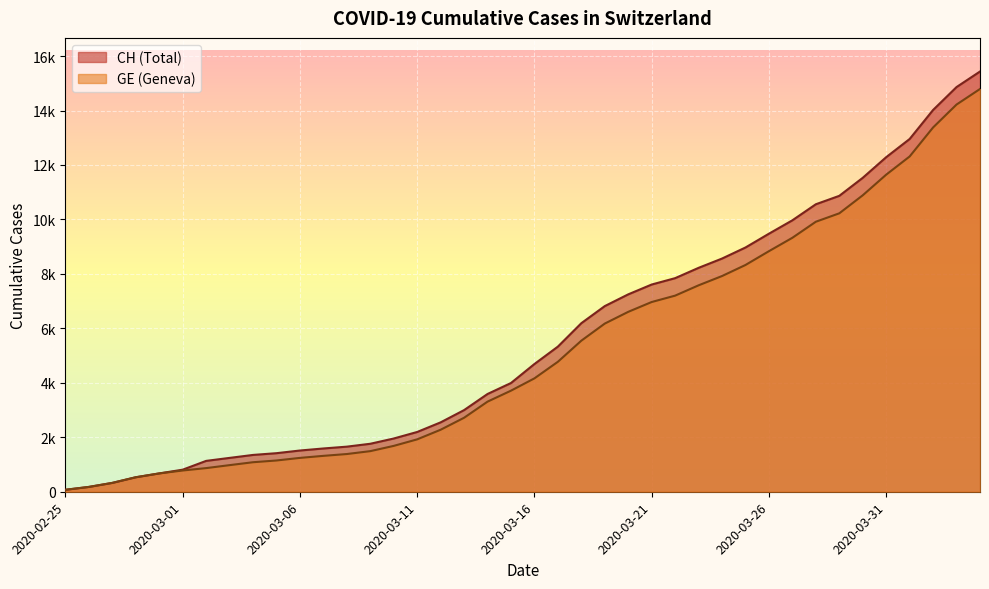

At which label does CH first exceed 4691?

2020-03-17